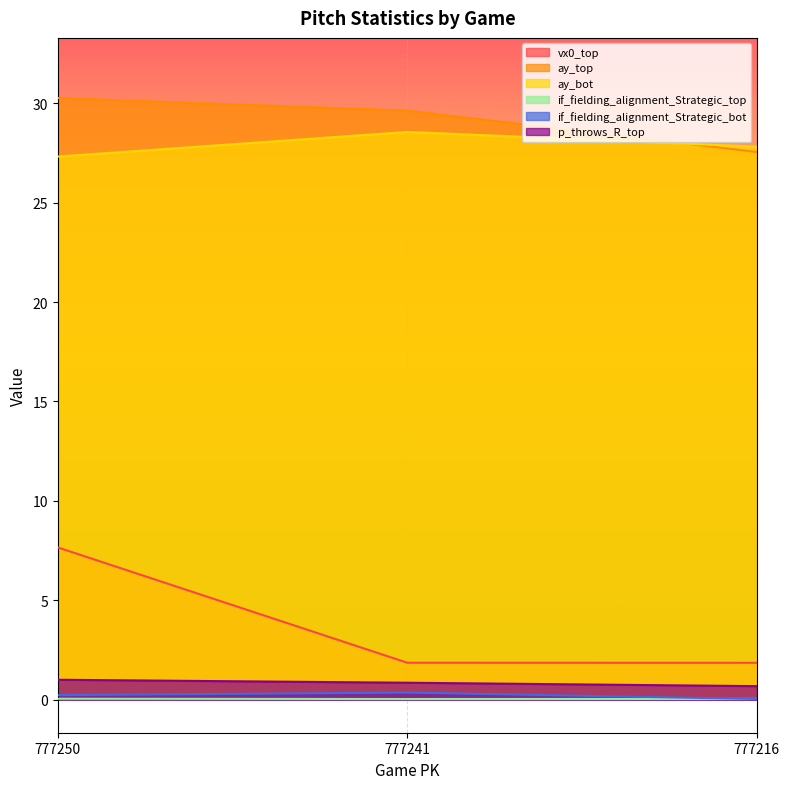

True or false: p_throws_R_top has a value of 1.5 at 777241.

False